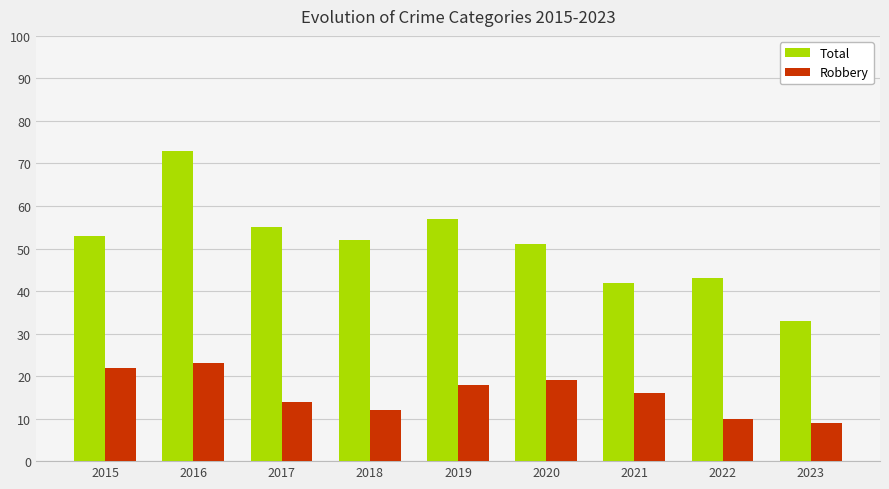

At which label does Robbery first exceed 16?

2015